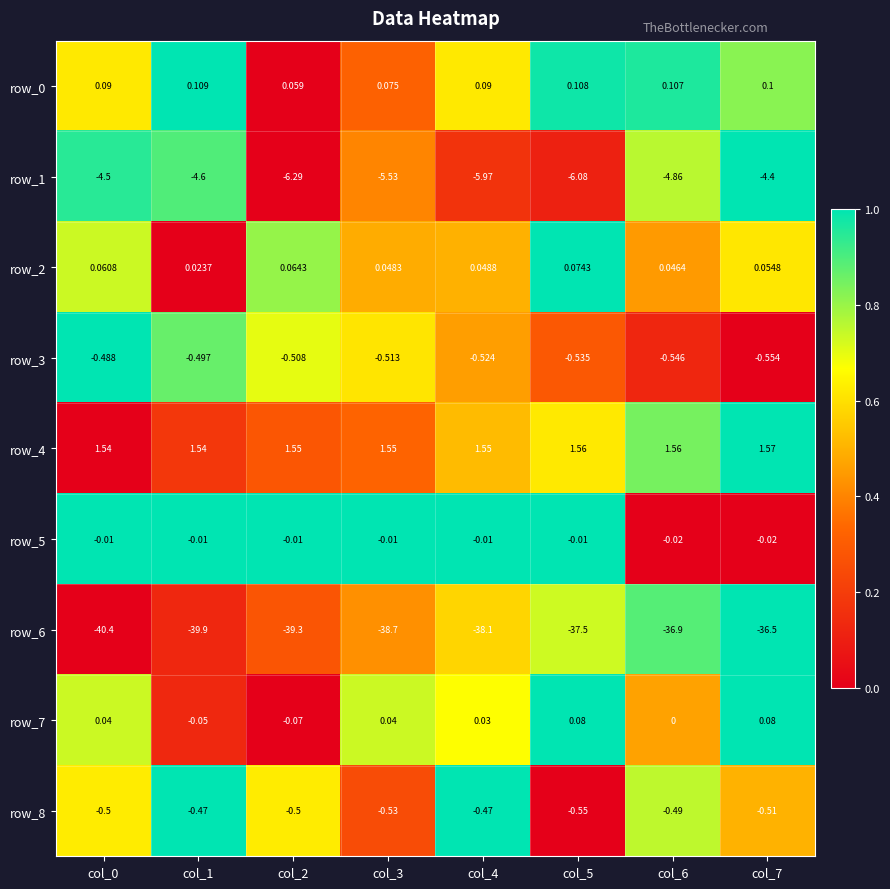

Is the value of row_3 at col_1 greater than the value of row_0 at col_3?

No